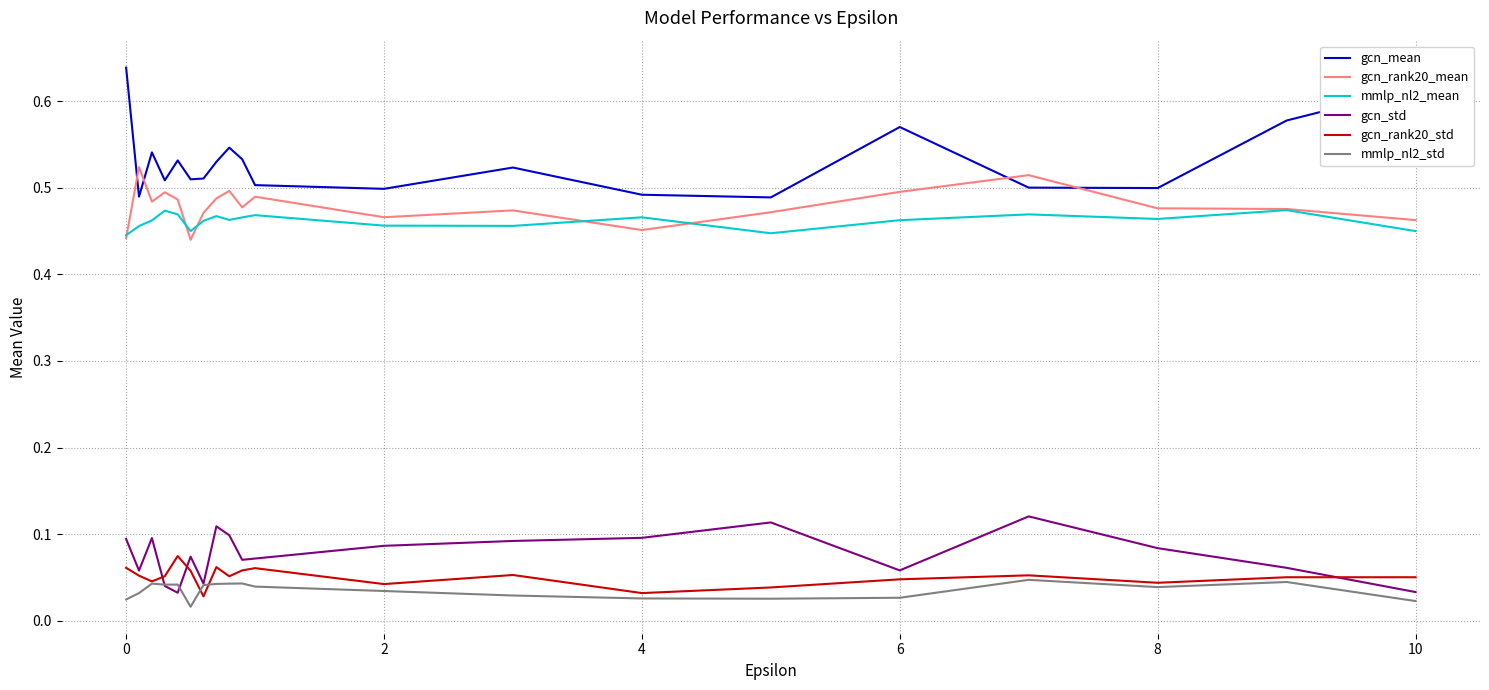

List the series in order of their peak value, highest first.

gcn_mean, gcn_rank20_mean, mmlp_nl2_mean, gcn_std, gcn_rank20_std, mmlp_nl2_std